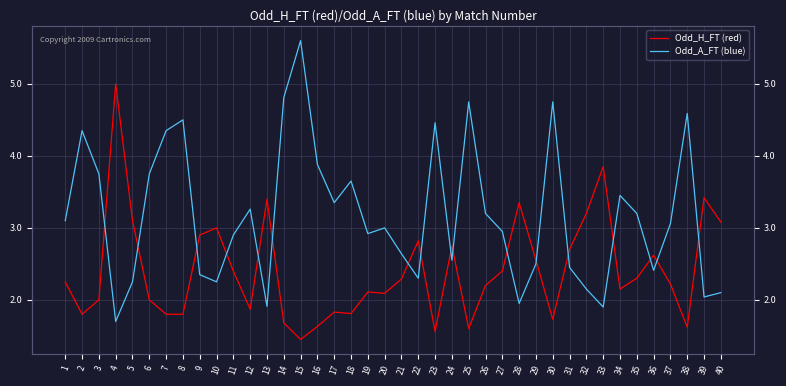

The Odd_A_FT (blue) series shows 3.4 at 10. True or false?

False